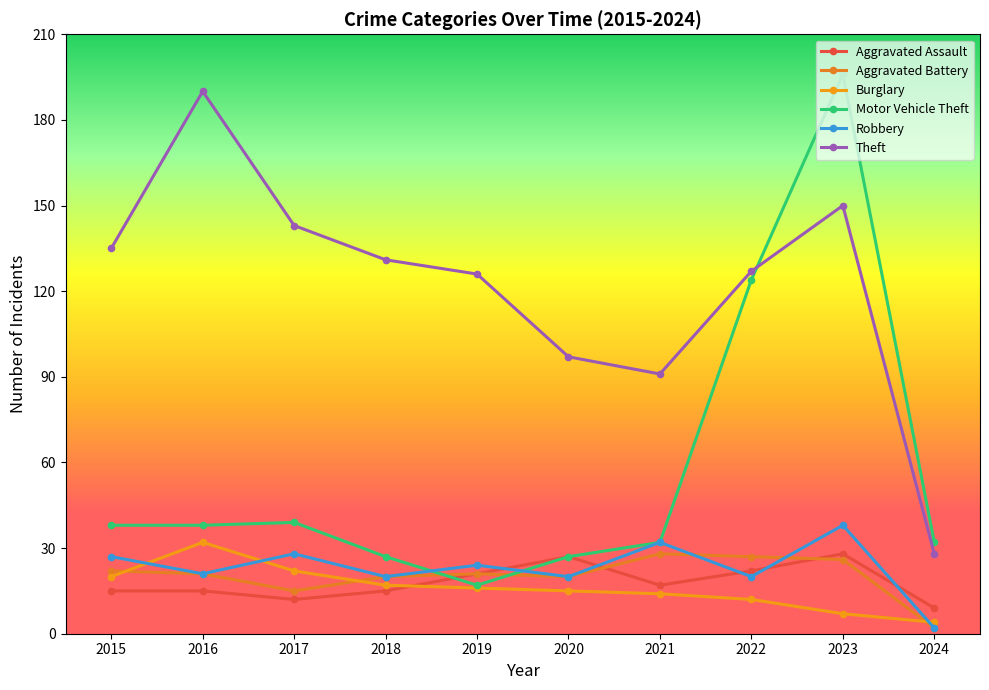

The Aggravated Assault series shows 15 at 2015. True or false?

True